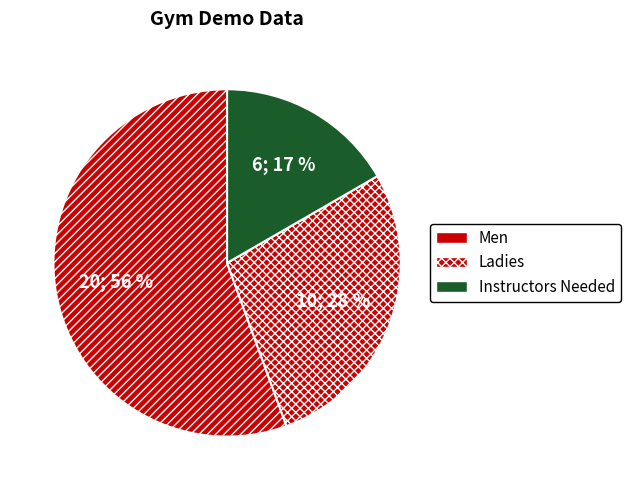

Count the number of slices in the pie.

3